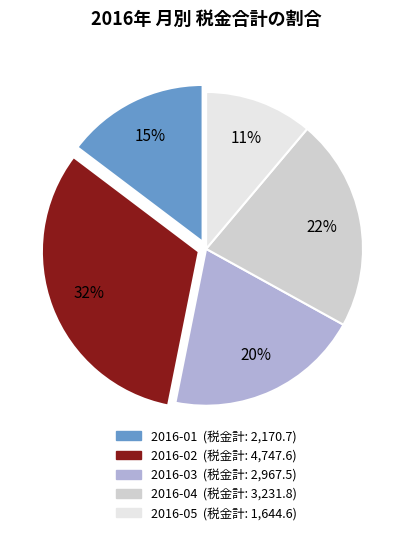

Approximately how many times larger is the value at 2016-04 compared to 2016-02?

0.7